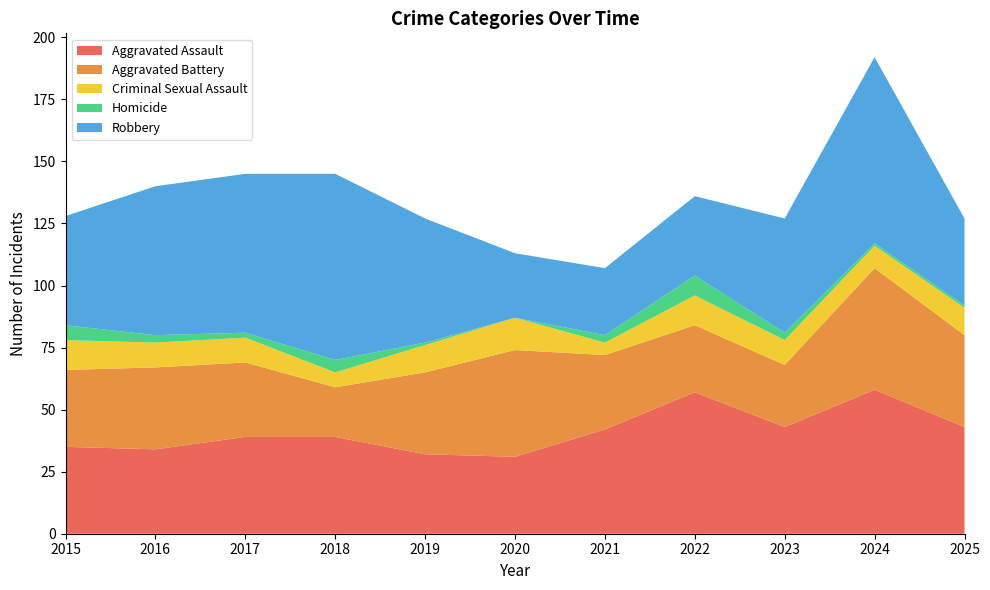

Reading left to right, transcribe all the data shown in this chart.

Aggravated Assault: 35	34	39	39	32	31	42	57	43	58	43
Aggravated Battery: 31	33	30	20	33	43	30	27	25	49	37
Criminal Sexual Assault: 12	10	10	6	11	13	5	12	10	9	11
Homicide: 6	3	2	5	1	0	3	8	3	1	1
Robbery: 44	60	64	75	50	26	27	32	46	75	35